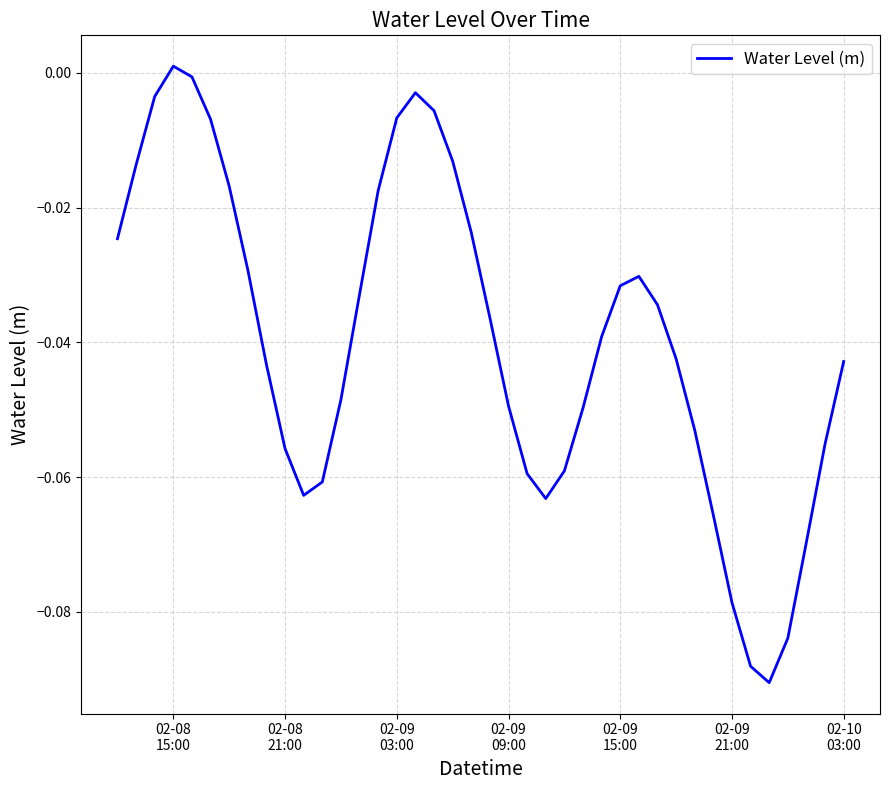

What is the difference between the maximum and minimum values?

0.1